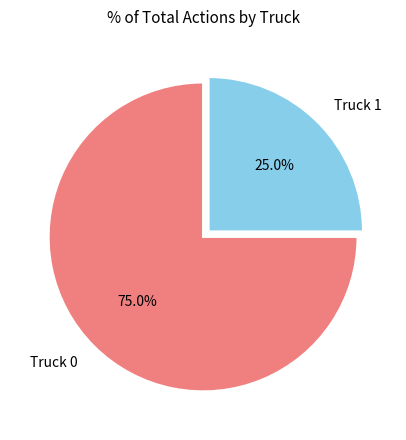

How many segments does this pie chart have?

2